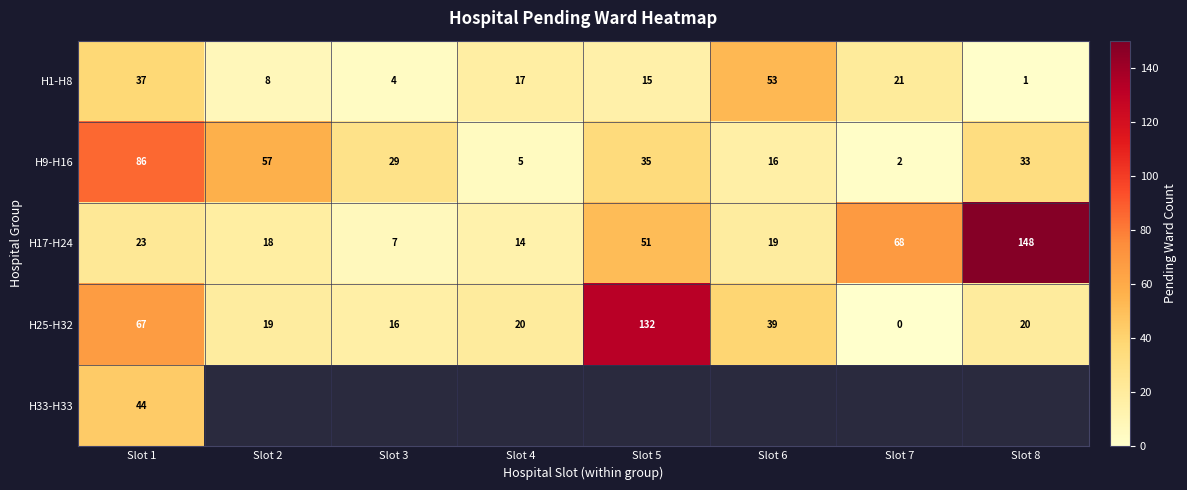

What is the sum of the H17-H24 values at Slot 1 and Slot 2?

41